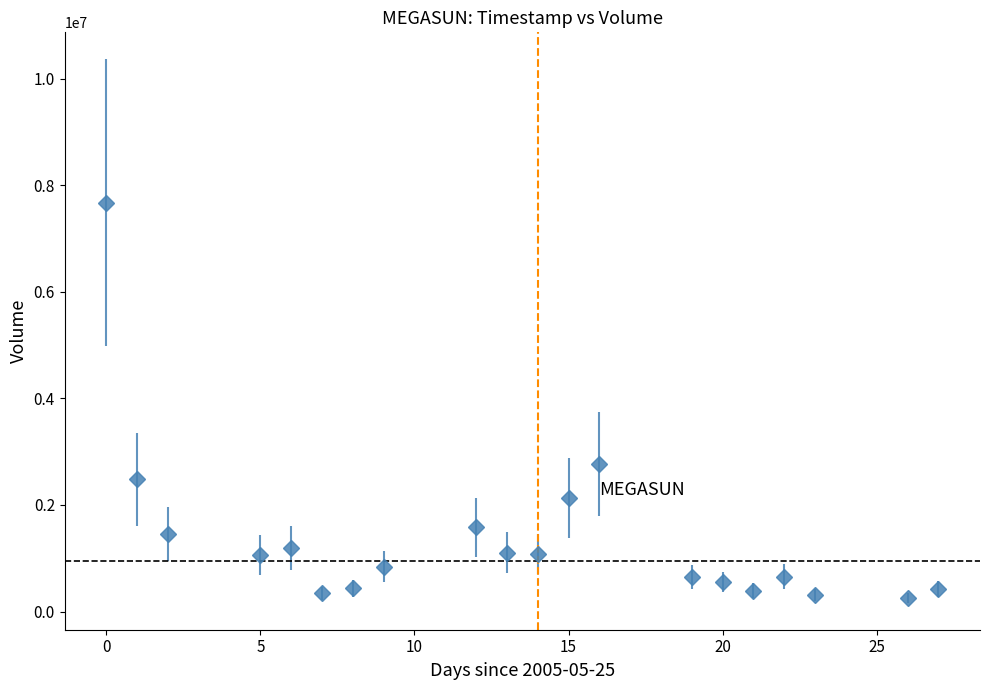

What is the average value?

1369015